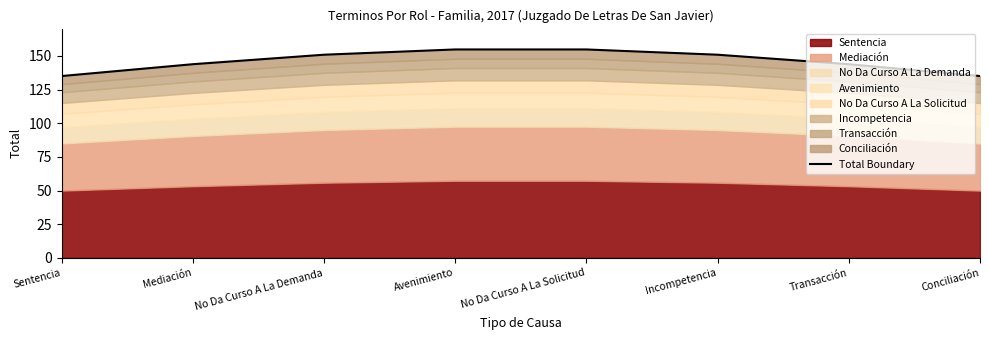

What is the label of the 1st point from the left?

Sentencia